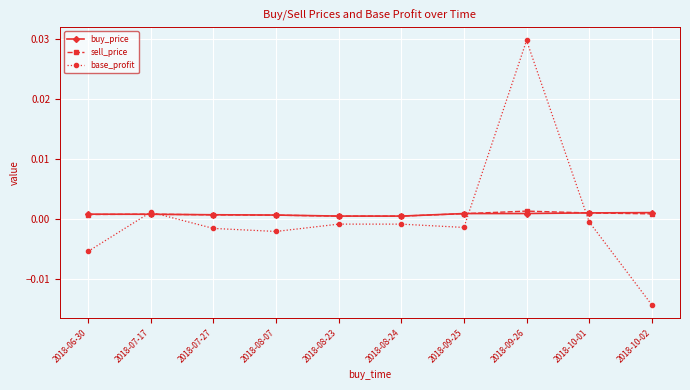

Which category has the lowest value in the base_profit series?

2018-10-02